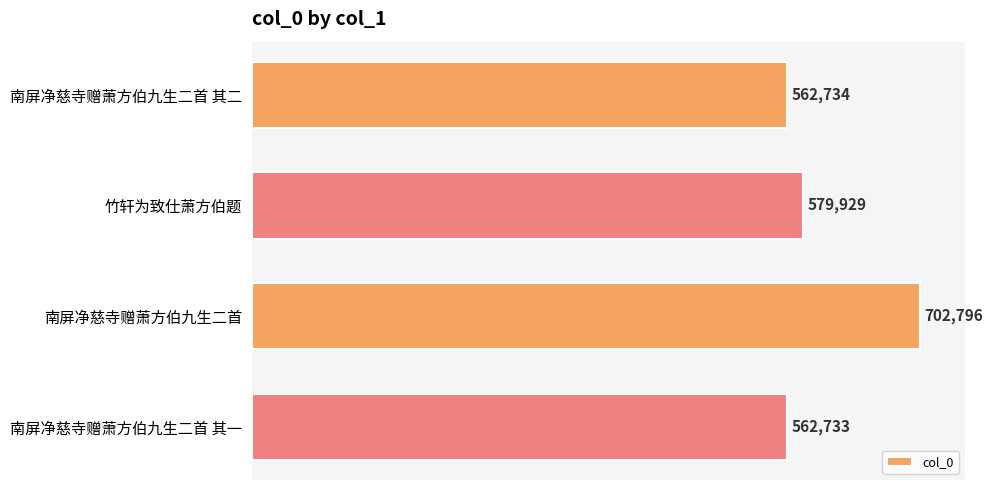

Are the bars grouped side by side (vs. stacked)?

No